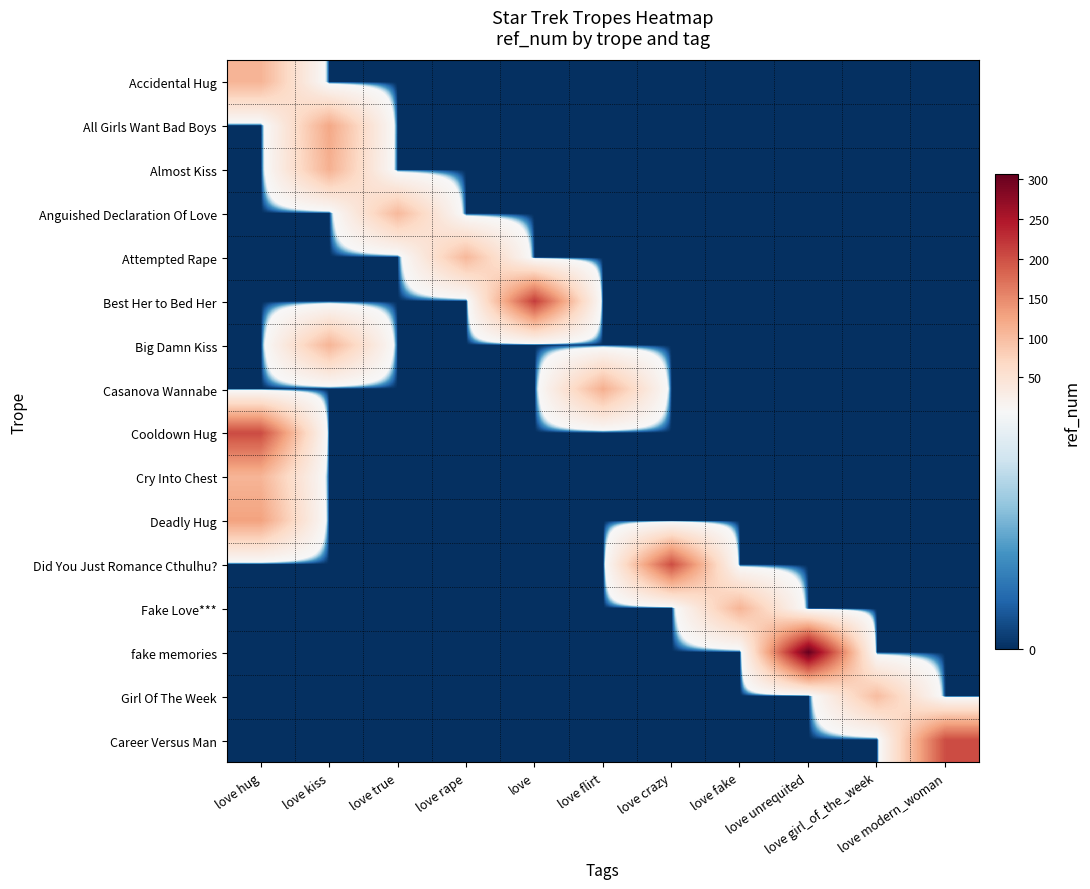

Reading left to right, transcribe all the data shown in this chart.

Accidental Hug: love hug=109	love kiss=0	love true=0	love rape=0	love=0	love flirt=0	love crazy=0	love fake=0	love unrequited=0	love girl_of_the_week=0	love modern_woman=0
All Girls Want Bad Boys: love hug=0	love kiss=122	love true=0	love rape=0	love=0	love flirt=0	love crazy=0	love fake=0	love unrequited=0	love girl_of_the_week=0	love modern_woman=0
Almost Kiss: love hug=0	love kiss=113	love true=0	love rape=0	love=0	love flirt=0	love crazy=0	love fake=0	love unrequited=0	love girl_of_the_week=0	love modern_woman=0
Anguished Declaration Of Love: love hug=0	love kiss=0	love true=104	love rape=0	love=0	love flirt=0	love crazy=0	love fake=0	love unrequited=0	love girl_of_the_week=0	love modern_woman=0
Attempted Rape: love hug=0	love kiss=0	love true=0	love rape=105	love=0	love flirt=0	love crazy=0	love fake=0	love unrequited=0	love girl_of_the_week=0	love modern_woman=0
Best Her to Bed Her: love hug=0	love kiss=0	love true=0	love rape=0	love=216	love flirt=0	love crazy=0	love fake=0	love unrequited=0	love girl_of_the_week=0	love modern_woman=0
Big Damn Kiss: love hug=0	love kiss=109	love true=0	love rape=0	love=0	love flirt=0	love crazy=0	love fake=0	love unrequited=0	love girl_of_the_week=0	love modern_woman=0
Casanova Wannabe: love hug=0	love kiss=0	love true=0	love rape=0	love=0	love flirt=115	love crazy=0	love fake=0	love unrequited=0	love girl_of_the_week=0	love modern_woman=0
Cooldown Hug: love hug=203	love kiss=0	love true=0	love rape=0	love=0	love flirt=0	love crazy=0	love fake=0	love unrequited=0	love girl_of_the_week=0	love modern_woman=0
Cry Into Chest: love hug=108	love kiss=0	love true=0	love rape=0	love=0	love flirt=0	love crazy=0	love fake=0	love unrequited=0	love girl_of_the_week=0	love modern_woman=0
Deadly Hug: love hug=128	love kiss=0	love true=0	love rape=0	love=0	love flirt=0	love crazy=0	love fake=0	love unrequited=0	love girl_of_the_week=0	love modern_woman=0
Did You Just Romance Cthulhu?: love hug=0	love kiss=0	love true=0	love rape=0	love=0	love flirt=0	love crazy=202	love fake=0	love unrequited=0	love girl_of_the_week=0	love modern_woman=0
Fake Love***: love hug=0	love kiss=0	love true=0	love rape=0	love=0	love flirt=0	love crazy=0	love fake=109	love unrequited=0	love girl_of_the_week=0	love modern_woman=0
fake memories: love hug=0	love kiss=0	love true=0	love rape=0	love=0	love flirt=0	love crazy=0	love fake=0	love unrequited=307	love girl_of_the_week=0	love modern_woman=0
Girl Of The Week: love hug=0	love kiss=0	love true=0	love rape=0	love=0	love flirt=0	love crazy=0	love fake=0	love unrequited=0	love girl_of_the_week=100	love modern_woman=0
Career Versus Man: love hug=0	love kiss=0	love true=0	love rape=0	love=0	love flirt=0	love crazy=0	love fake=0	love unrequited=0	love girl_of_the_week=0	love modern_woman=202